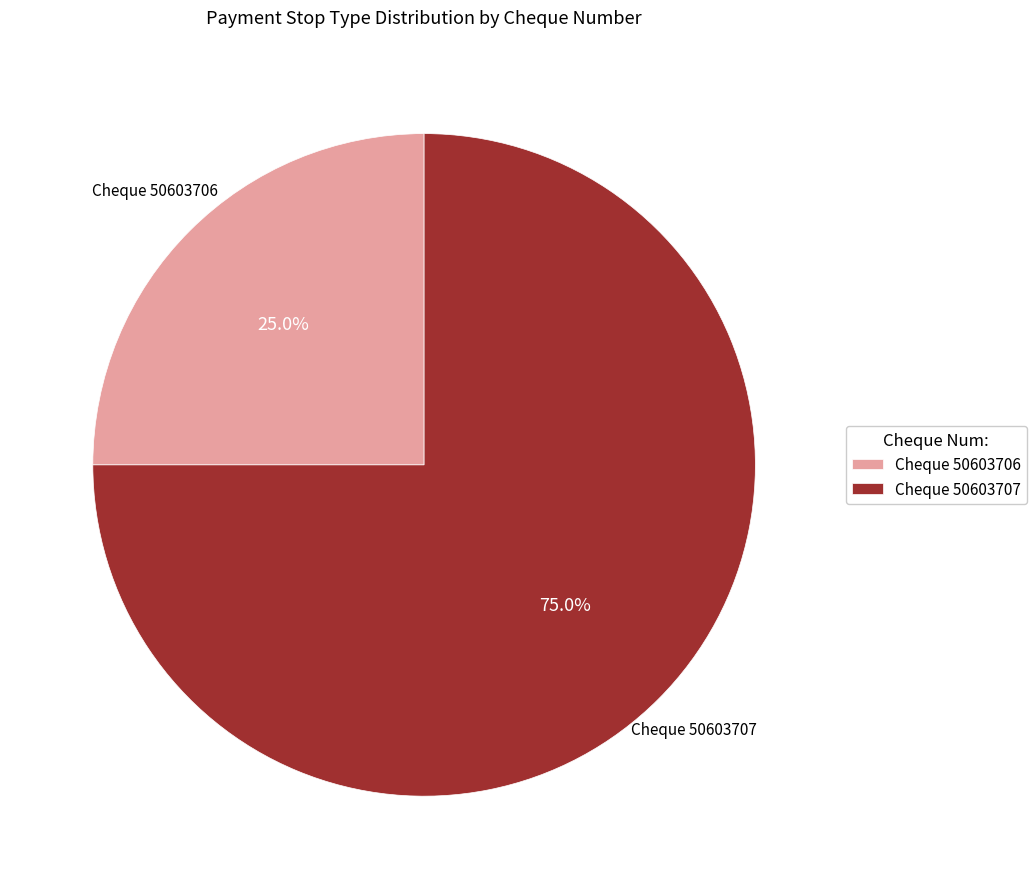

To the nearest percent, what is the difference between the largest and smallest slice percentages?

50%